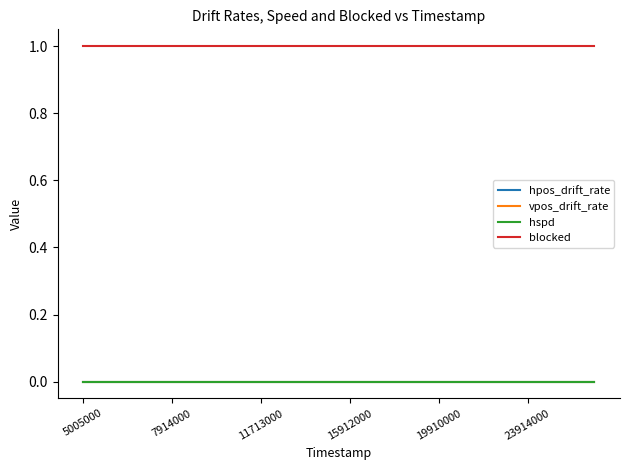

Does the chart have visible grid lines?

No